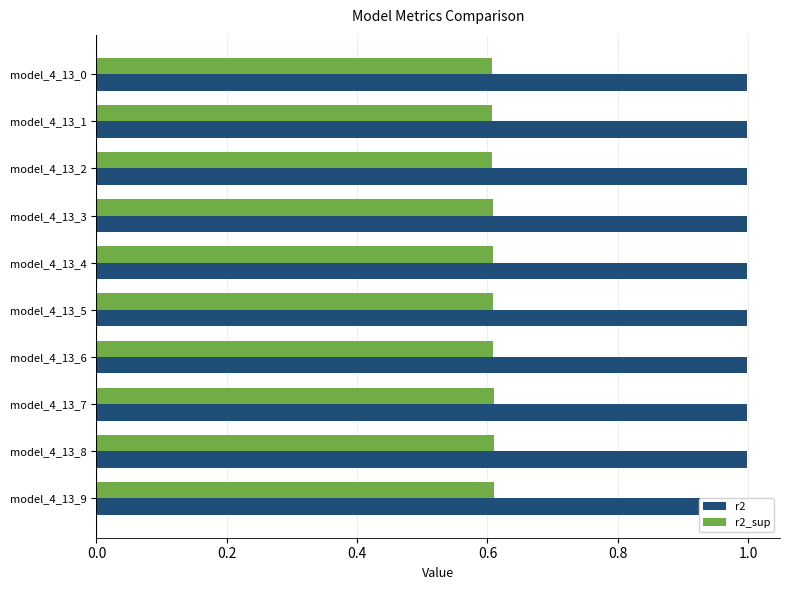

Which series has the largest range (max minus min)?

r2_sup